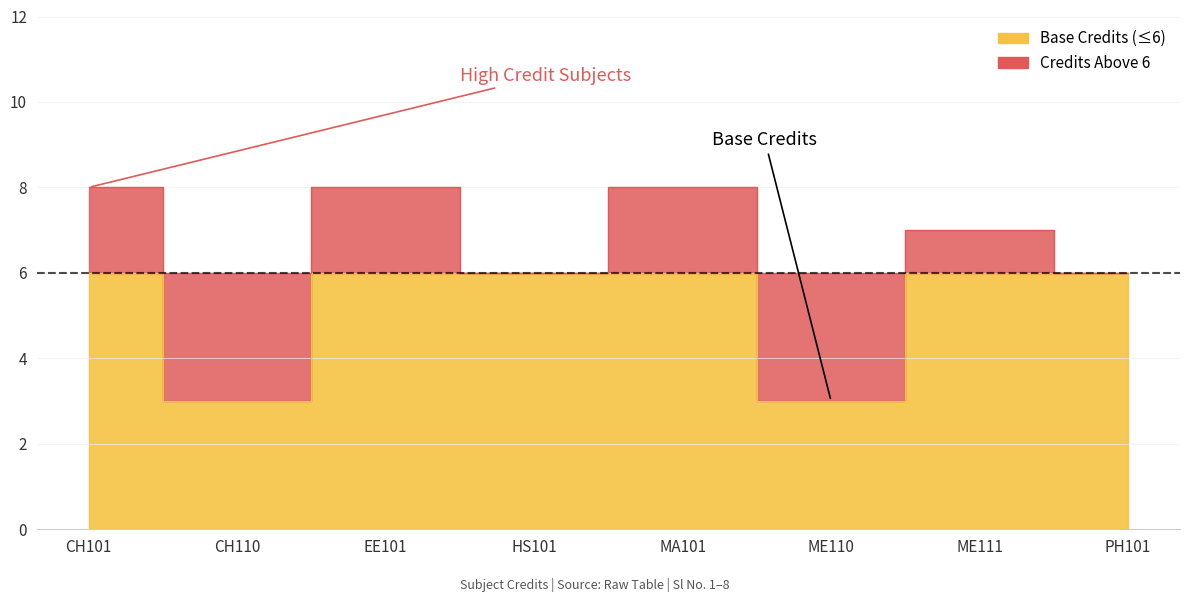

How many lines are shown in the chart?

1